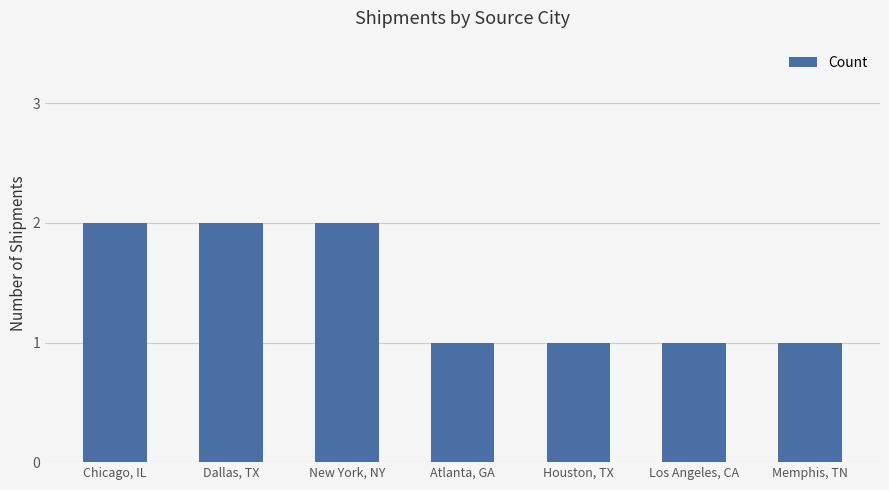

What is the maximum value shown in the chart?

2